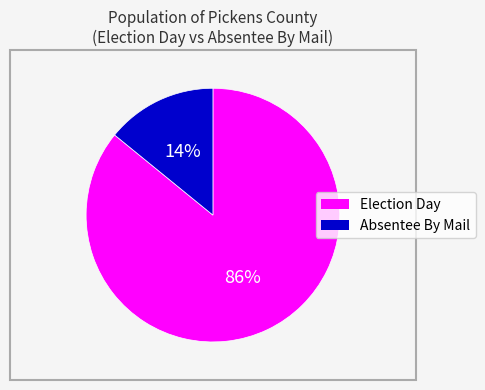

Is the sum of Absentee By Mail and Election Day greater than half?

Yes